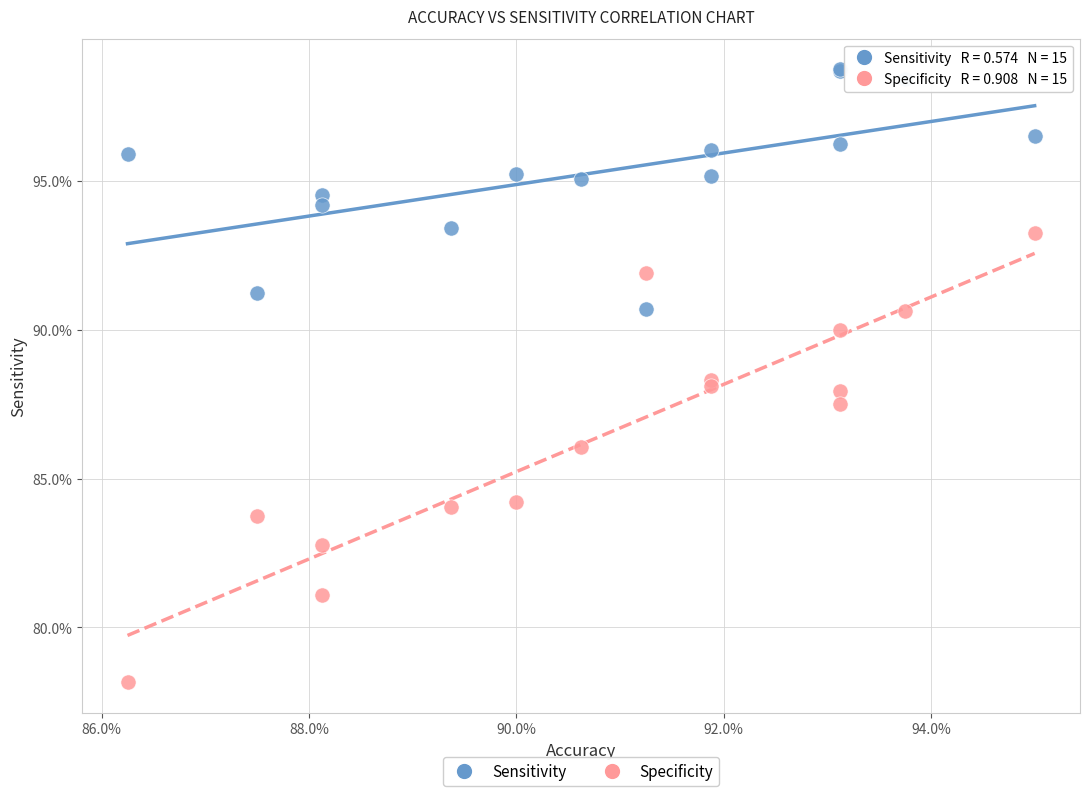

Which series contains the lowest Y value?

Specificity